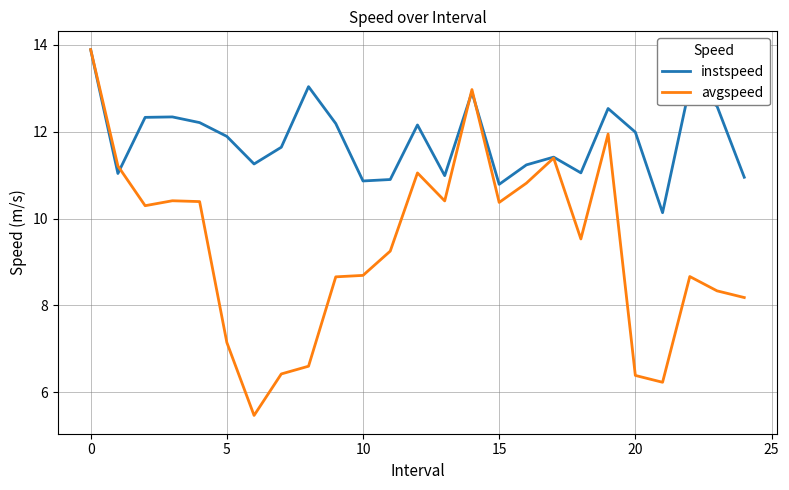

Which series has the largest total across all categories?

instspeed